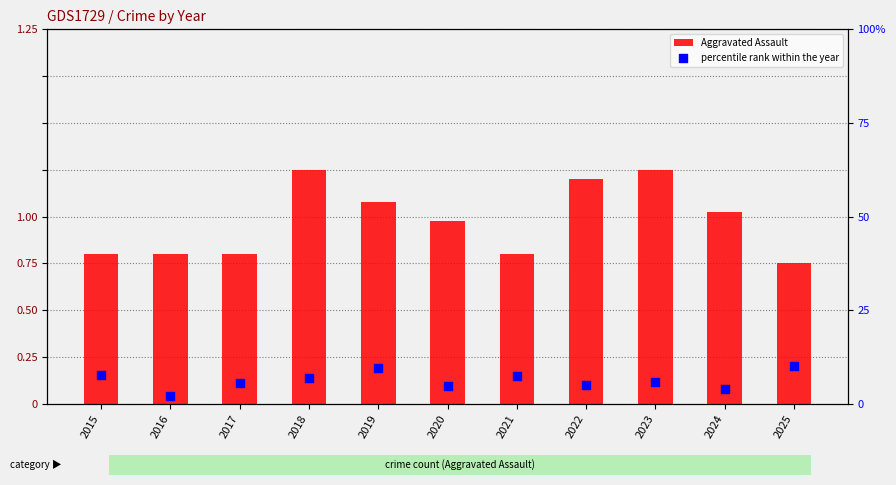

At which category is the sum across all series the highest?

2018